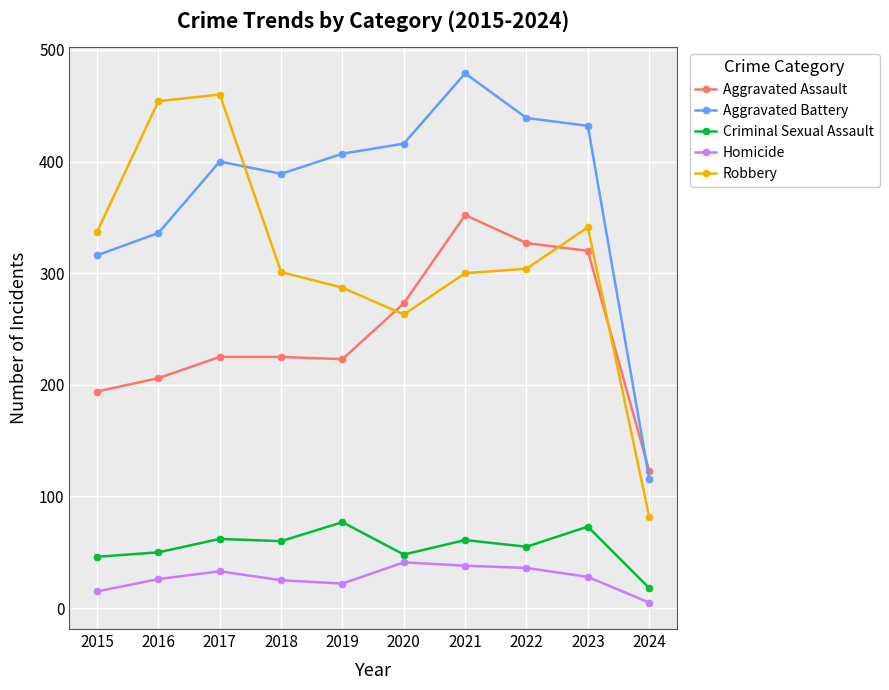

Rank the series at 2023 from lowest to highest value.

Homicide, Criminal Sexual Assault, Aggravated Assault, Robbery, Aggravated Battery